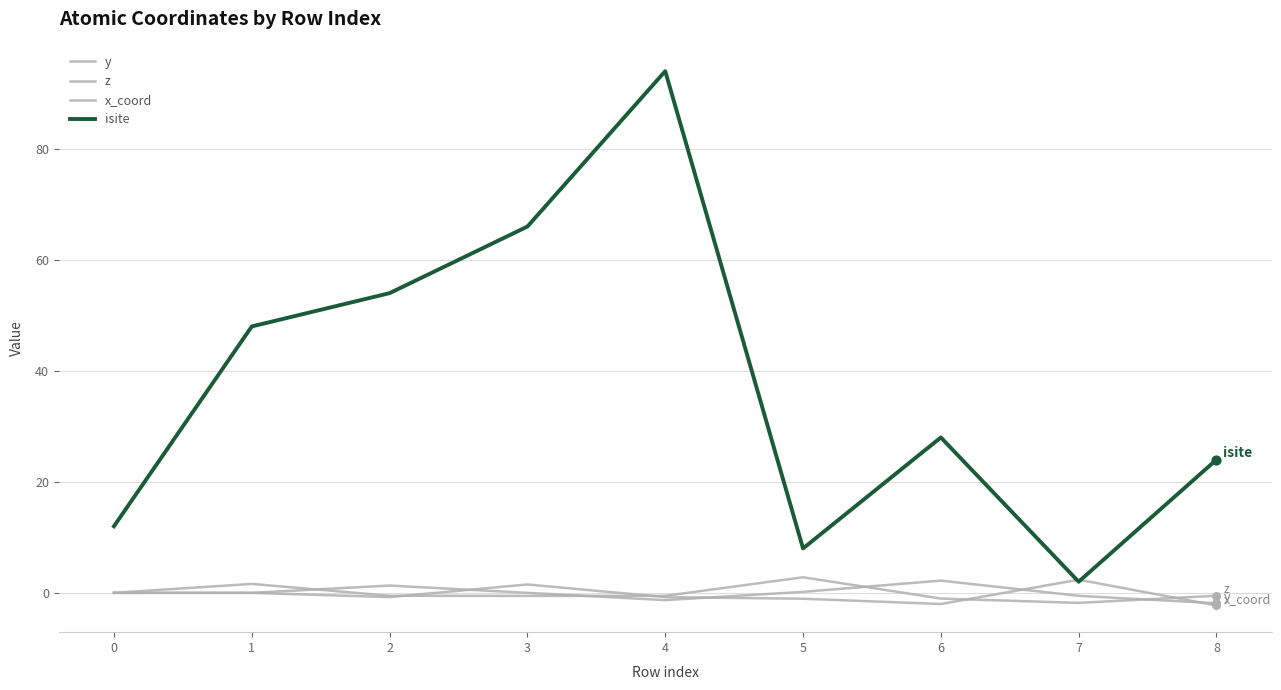

Does the chart have visible grid lines?

Yes